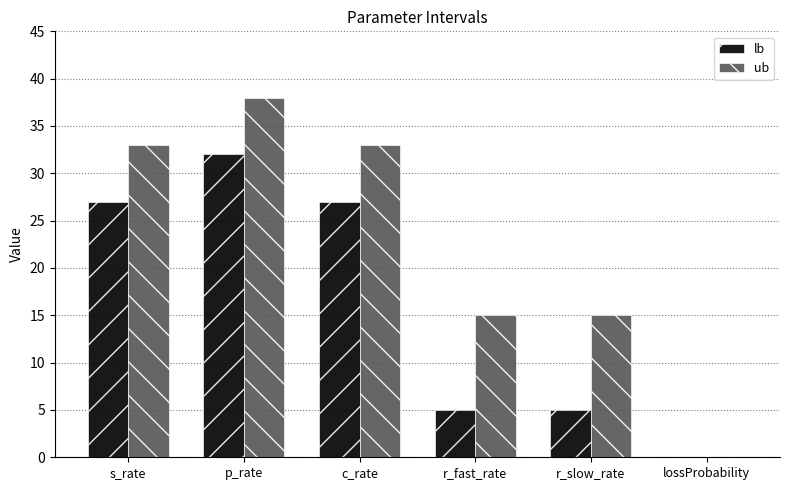

Is the value of ub at r_fast_rate greater than the value of lb at s_rate?

No